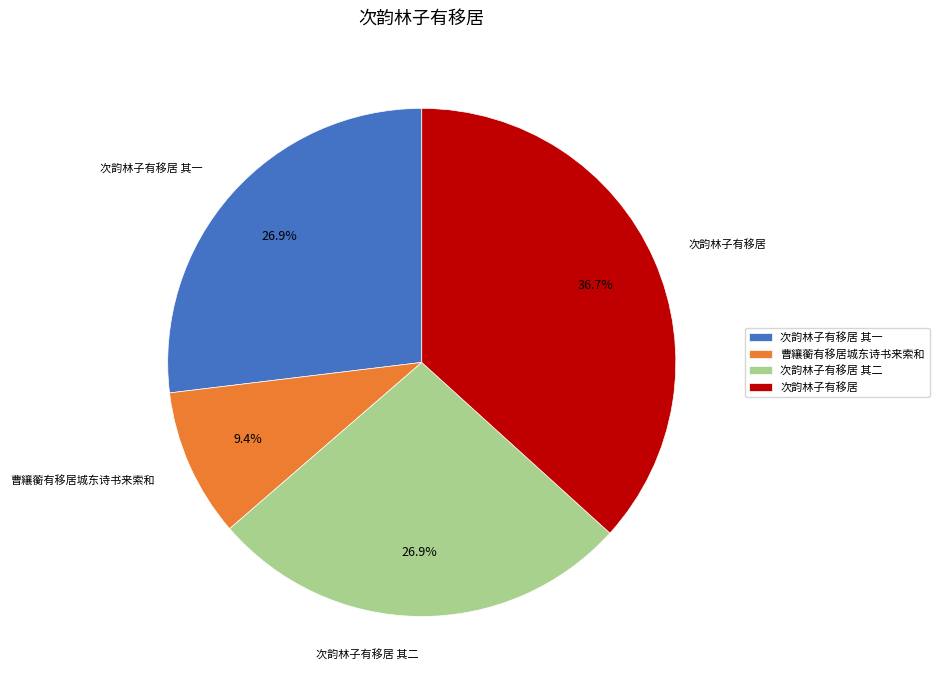

Is it true that 次韵林子有移居 其一 is 27% of the pie?

True